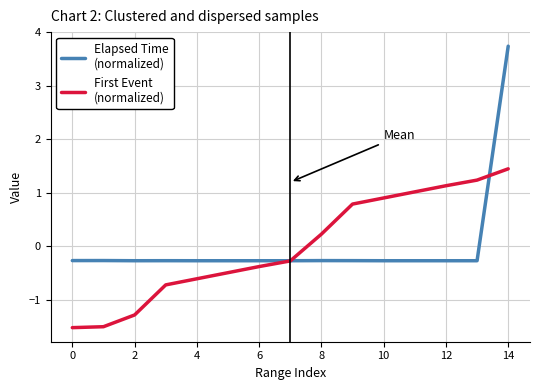

What is the maximum value shown in the chart?

3.7